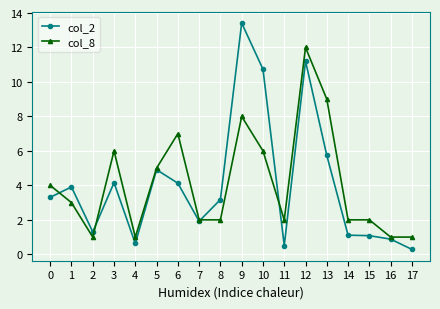

True or false: col_8 has a value of 3.9 at 3.

False